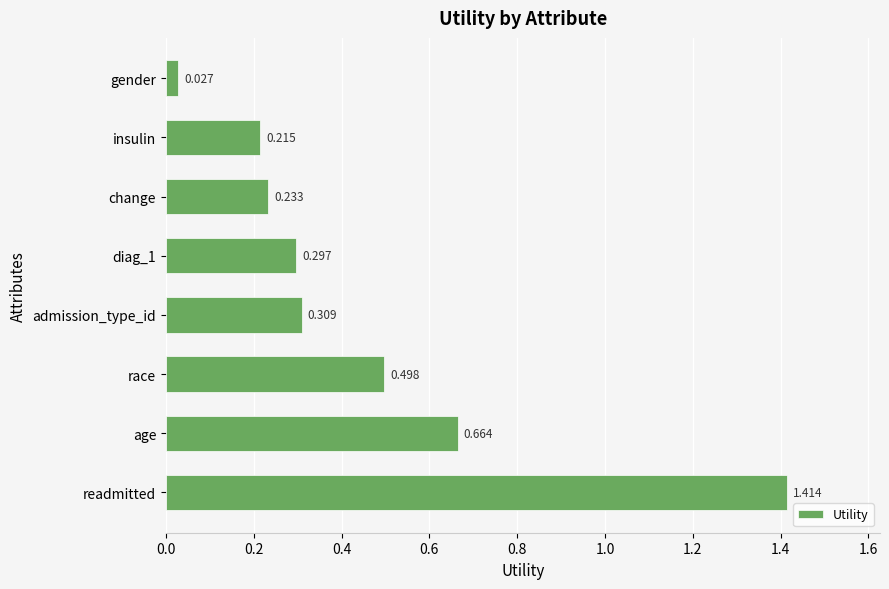

What is the difference between the second highest and second lowest values?

0.4